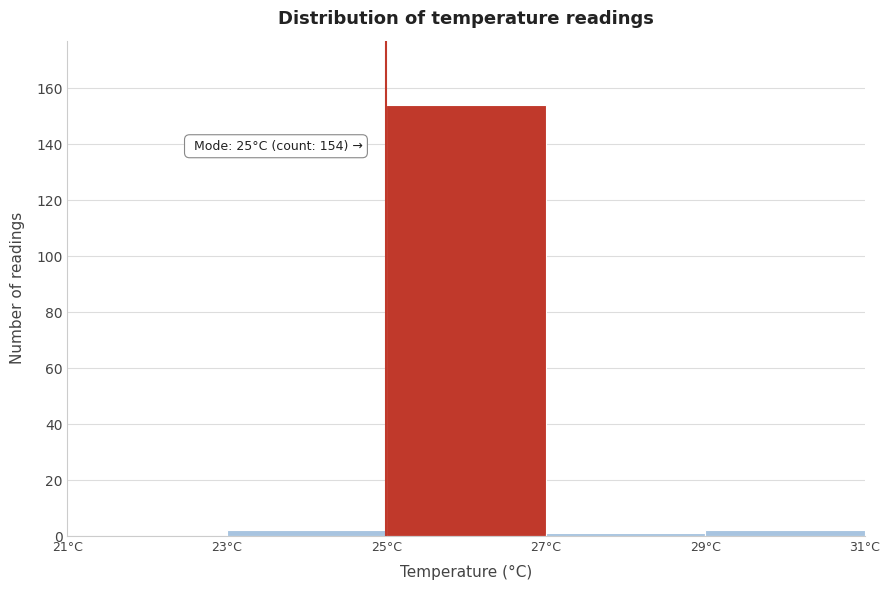

Which range on the x-axis has the tallest bar?

25 to 27